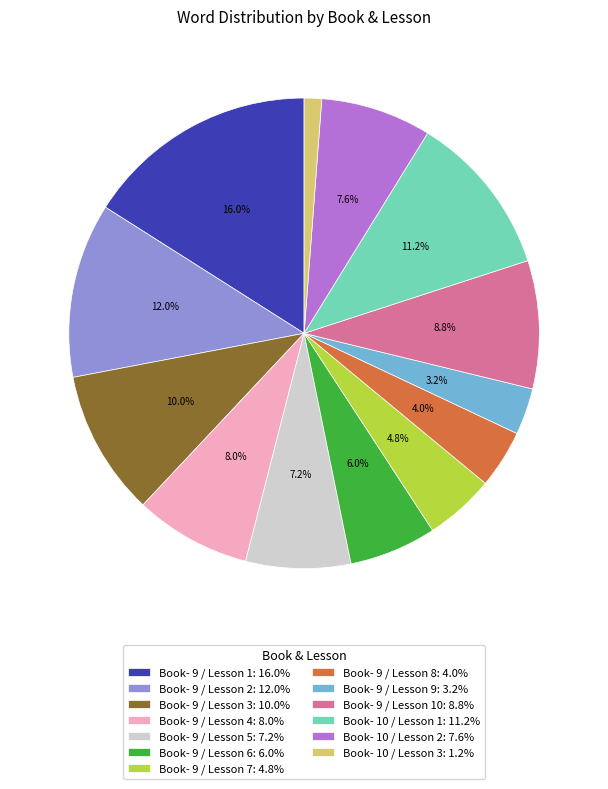

Does any single category account for the majority?

No